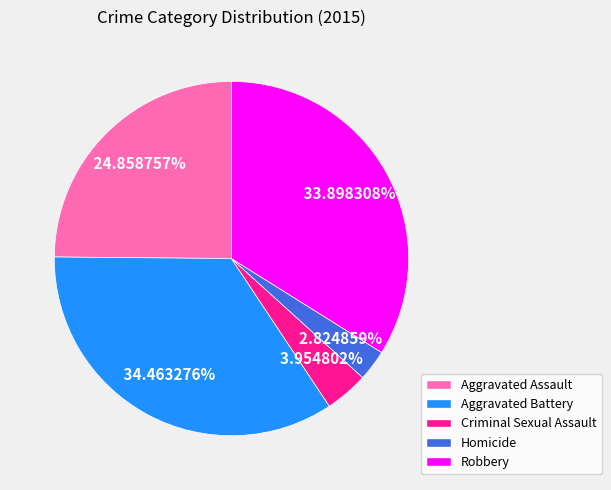

How many slices are in this pie chart?

5